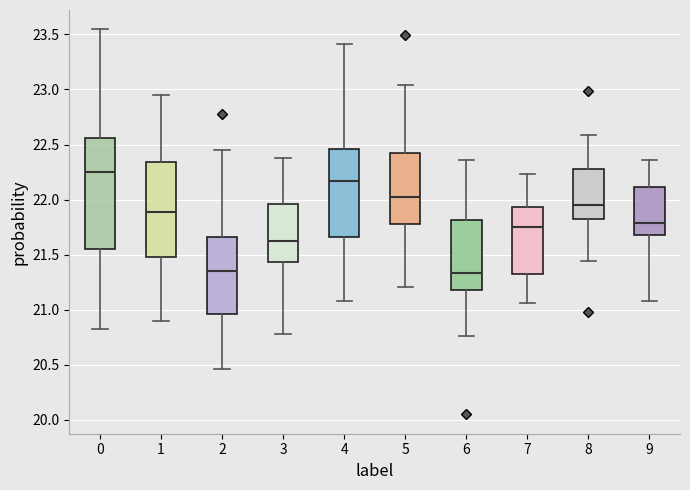

Which box is the tallest, from its lower edge to its upper edge?

0